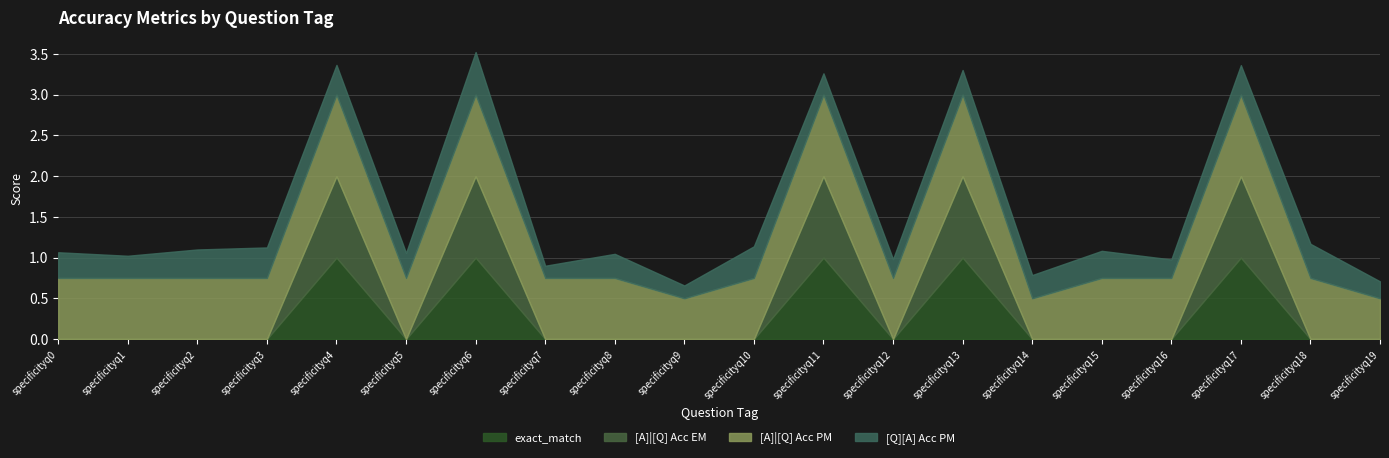

Which category has the highest value in the exact_match series?

specificityq4